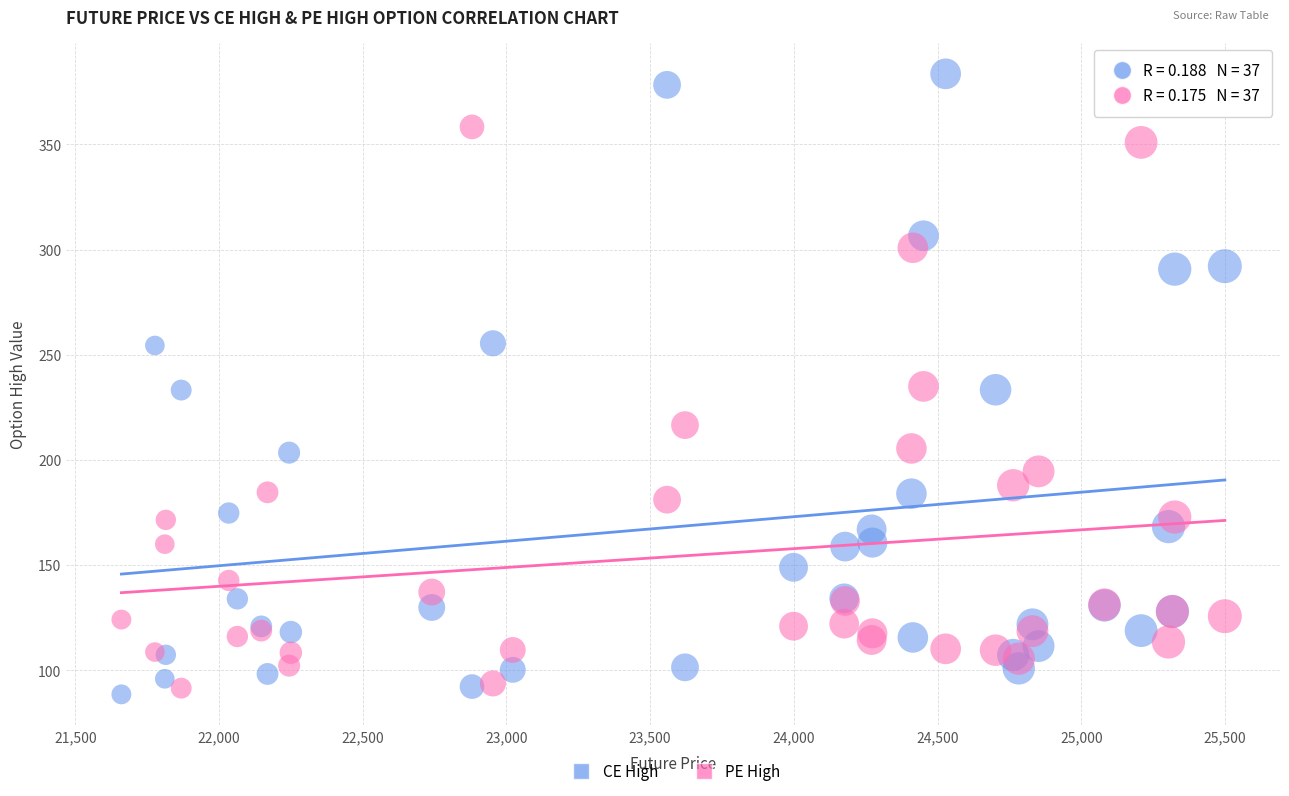

What is the X range (max minus min) for the scatter plot?

3838.8